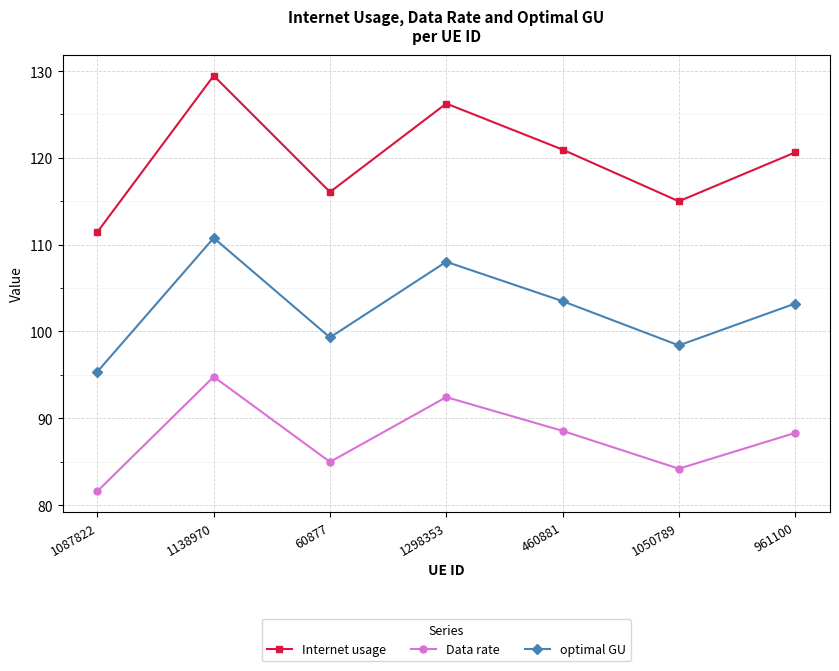

At how many categories does at least one series exceed 93?

7